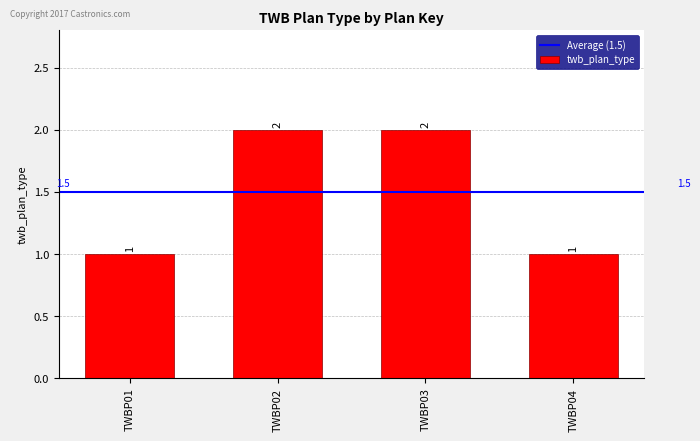

What is the ratio of the value at TWBP04 to the value at TWBP03?

0.5